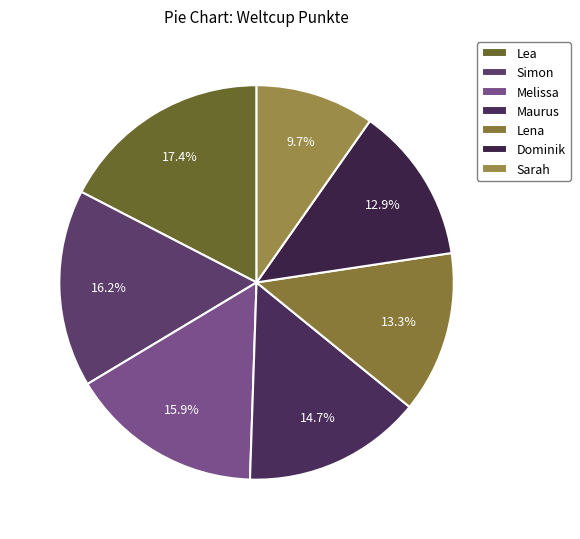

What percentage is the Lena slice, to the nearest percent?

13%